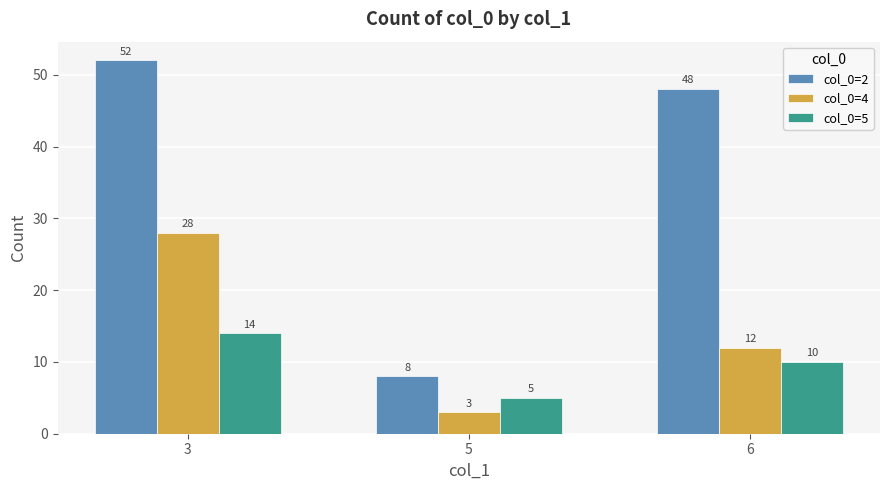

At which category is the sum across all series the highest?

3